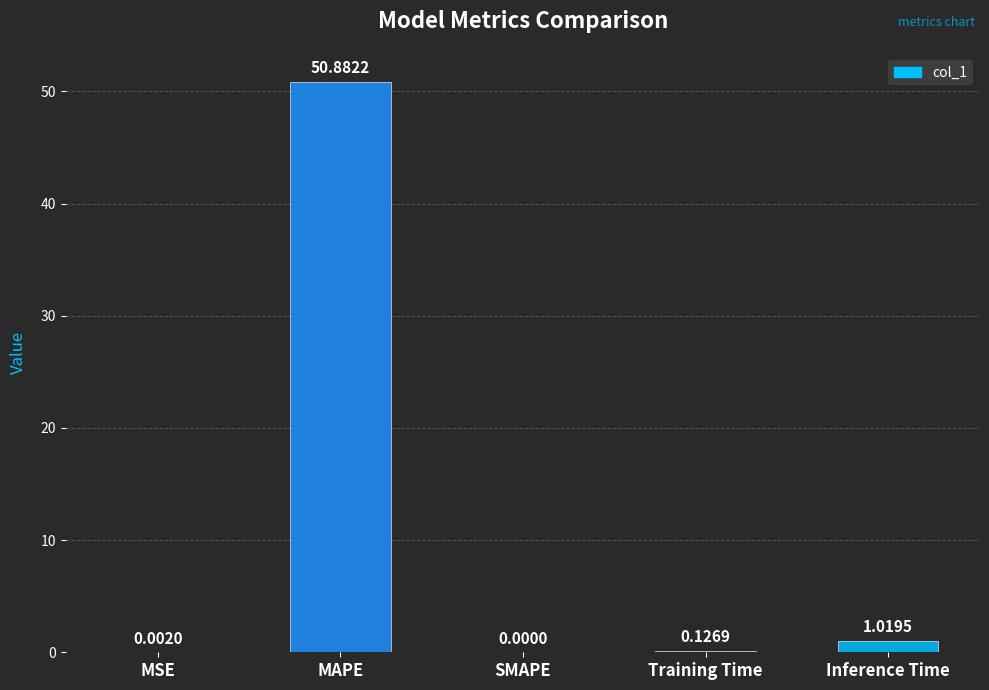

The chart shows a value of 0.0 at MSE. True or false?

True